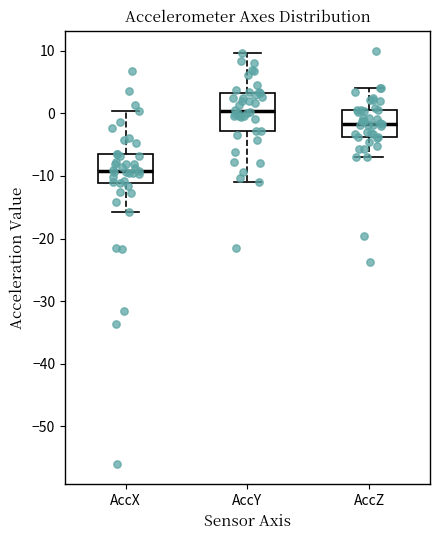

Reading left to right, read every box against the y-axis: the position of its median line, the range the box covers, and the ends of its whiskers. The values are not printed on the chart, so give them approximately, as read against the axis.

AccX: median -9, box -11 to -6, whiskers -16 to 0
AccY: median 0, box -3 to 3, whiskers -11 to 10
AccZ: median -2, box -4 to 1, whiskers -7 to 4